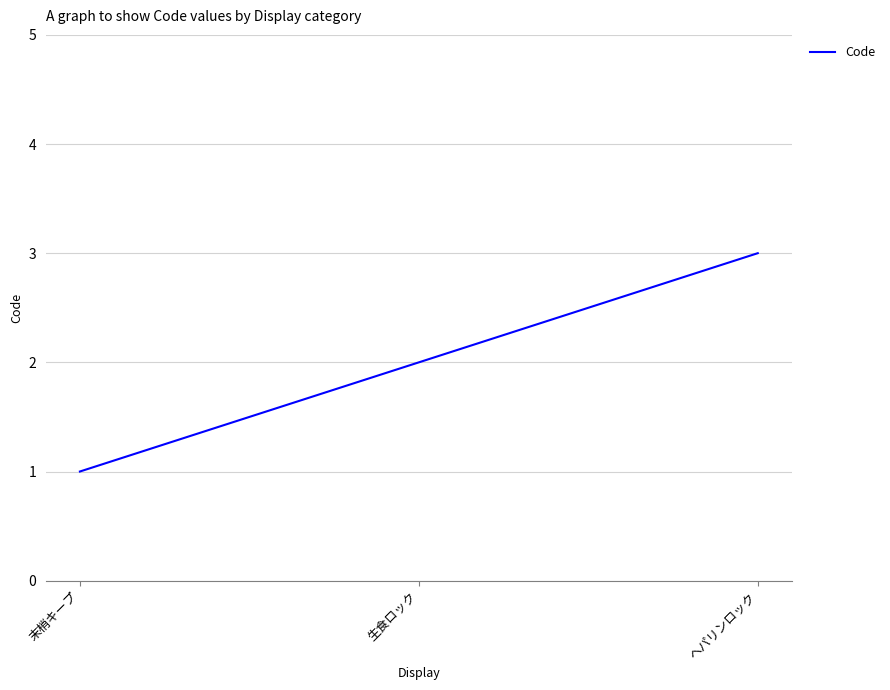

Count the values in the range 1 to 3.

3